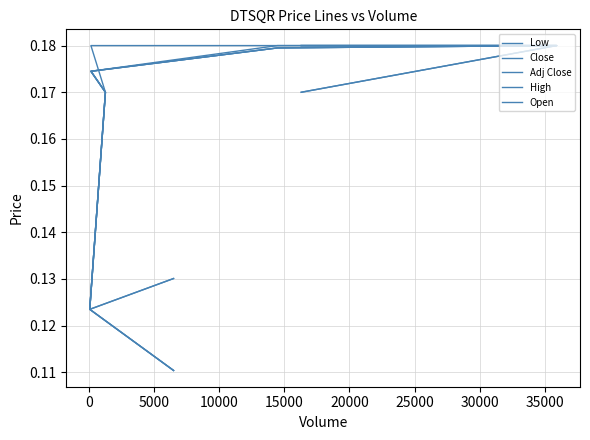

What is the label of the 6th point from the left?

20000